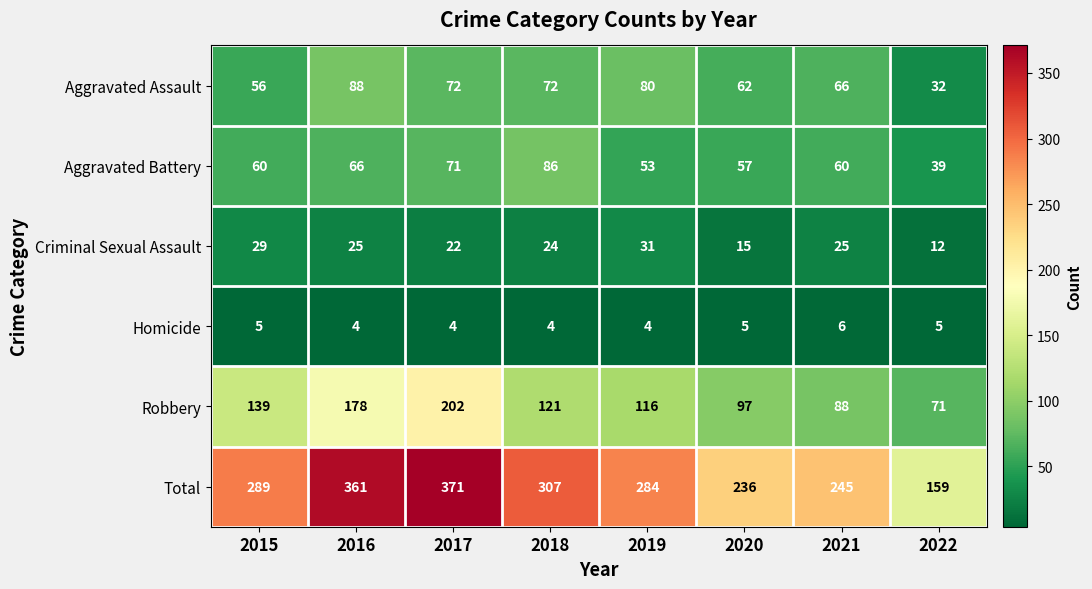

The Total series shows 79 at 2019. True or false?

False